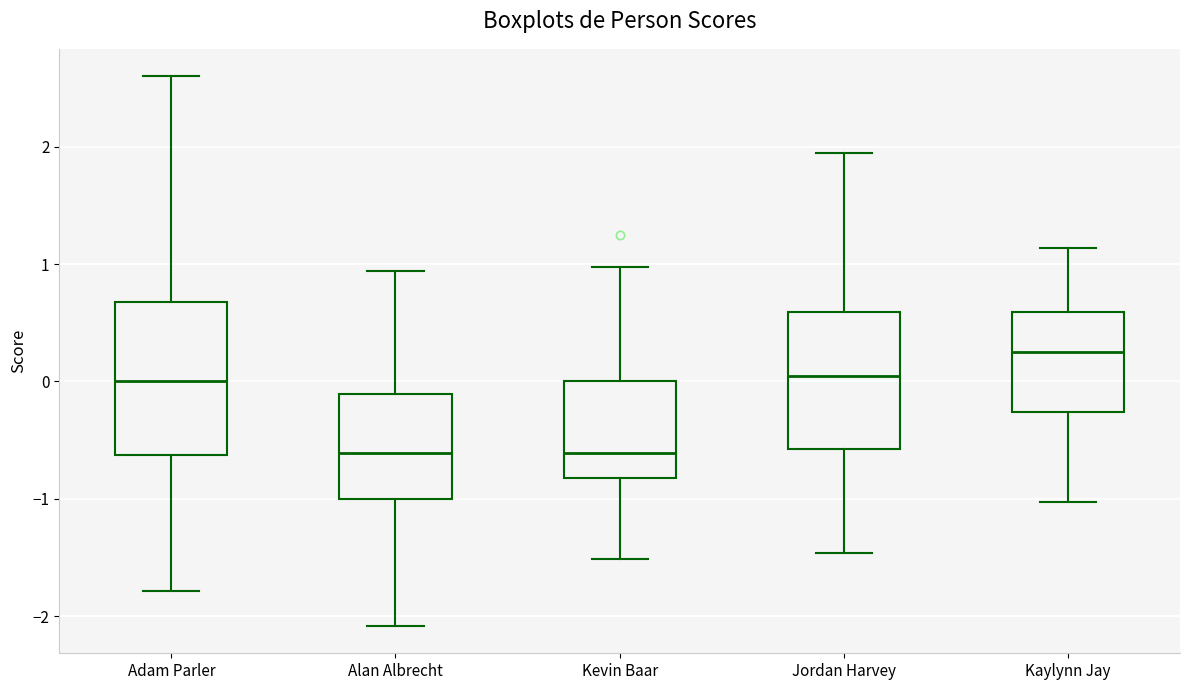

Which box has the highest median line?

Kaylynn Jay